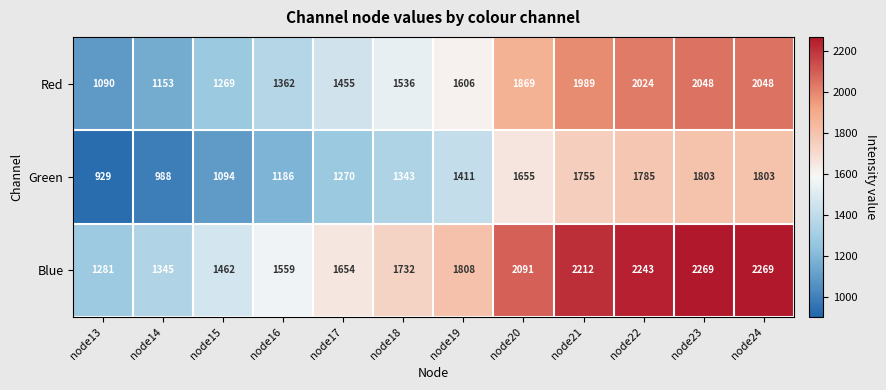

Count the number of categories in the chart.

12